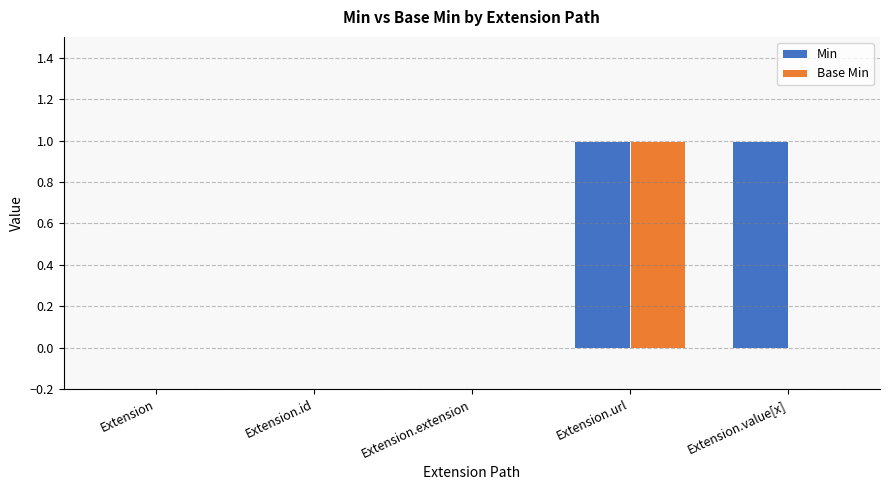

What is the sum of all Base Min values?

1